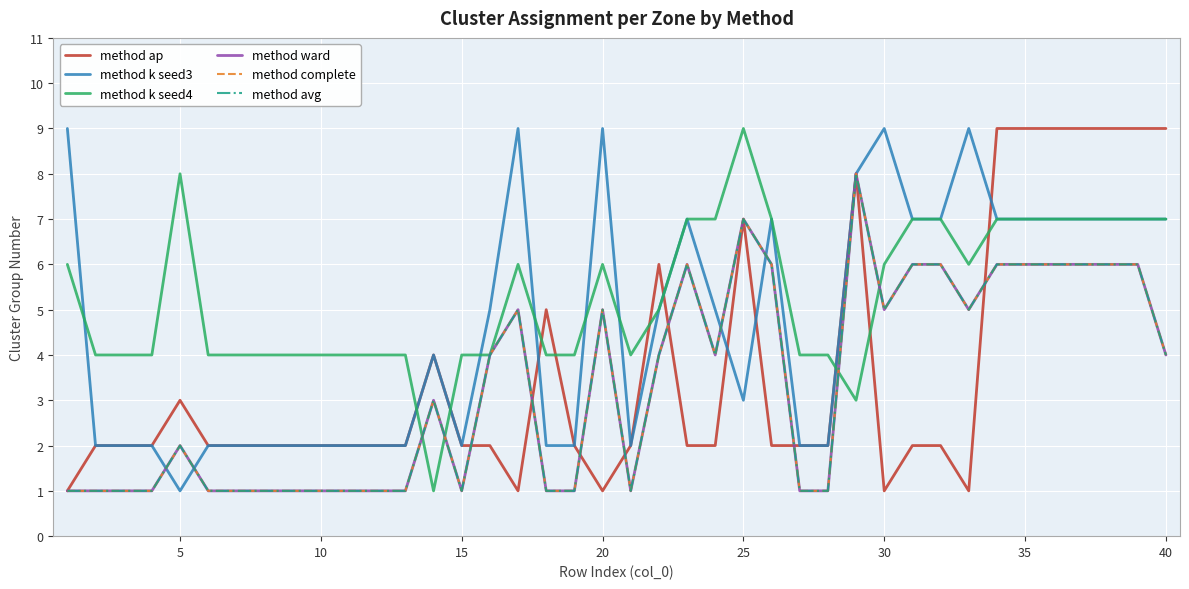

Does the chart display data point markers on the line(s)?

No